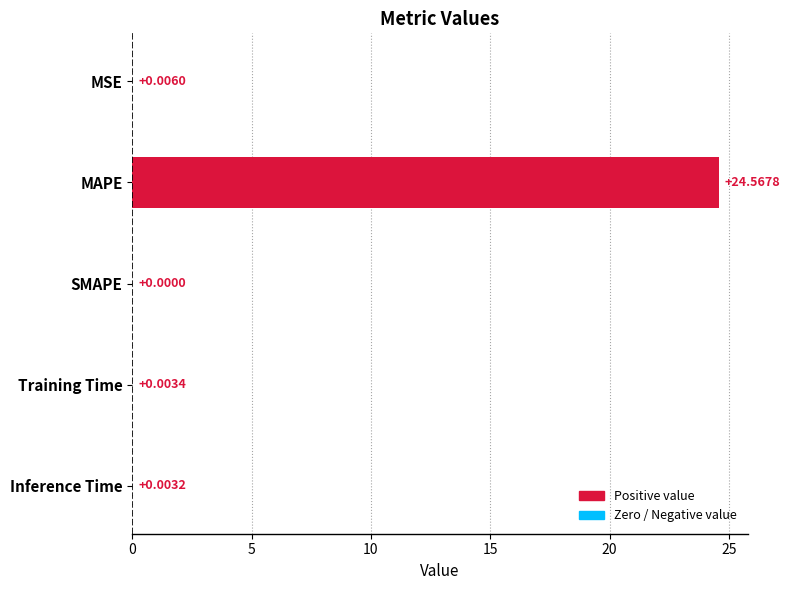

At which category does the chart reach its peak across all series?

MAPE